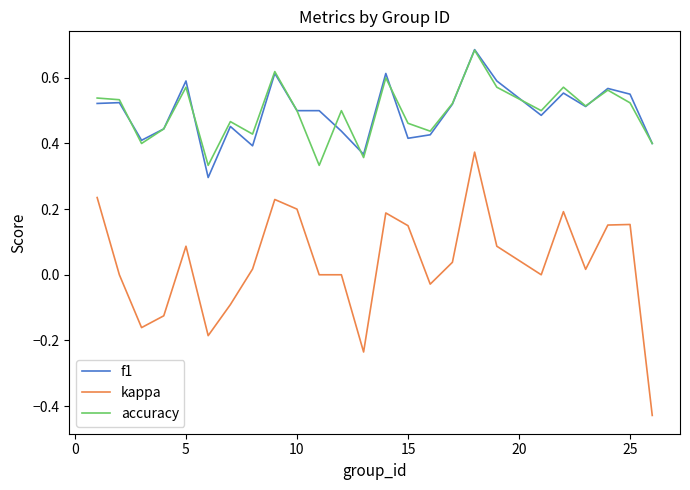

Which series has the largest range (max minus min)?

kappa